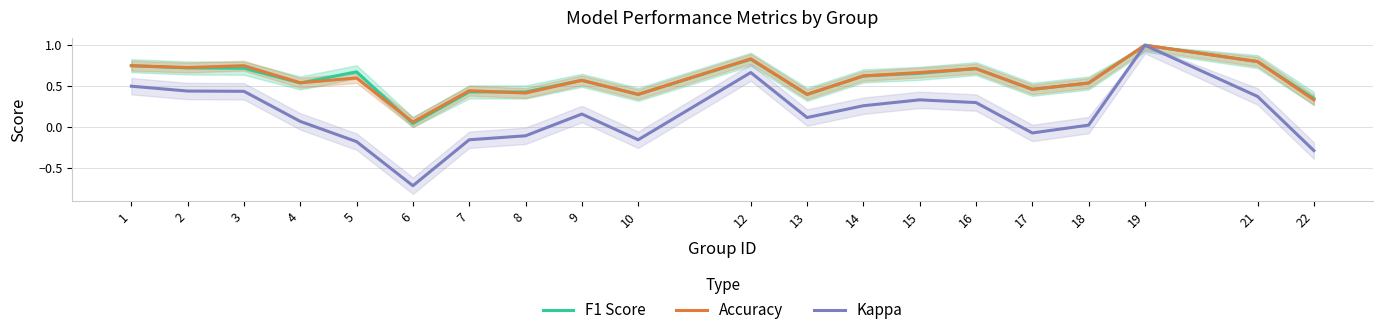

What is the spread (max minus min) of values at 13?

0.3